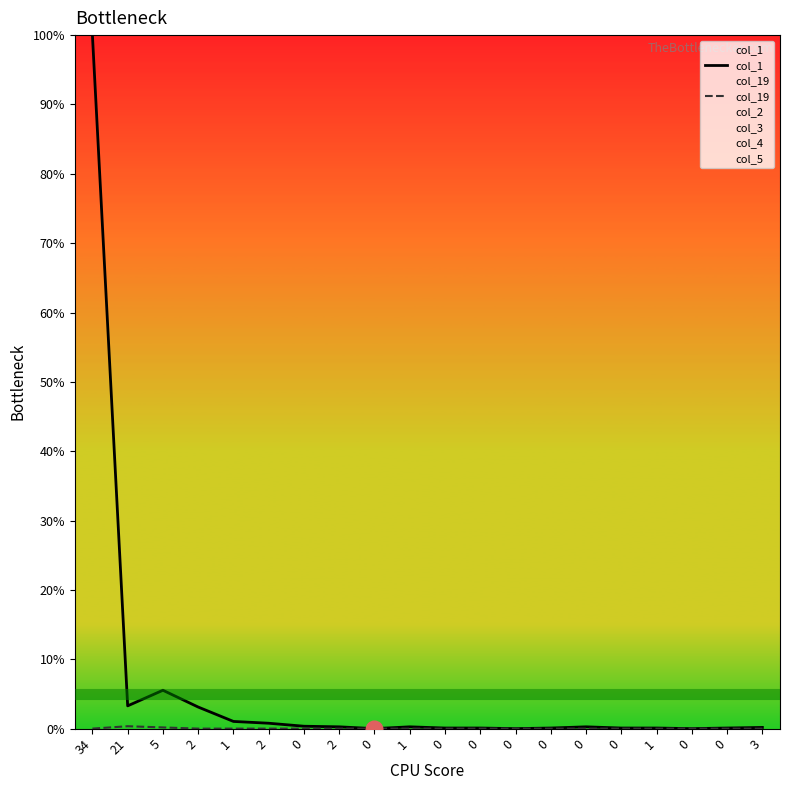

How many data points in col_1 are above 0?

17